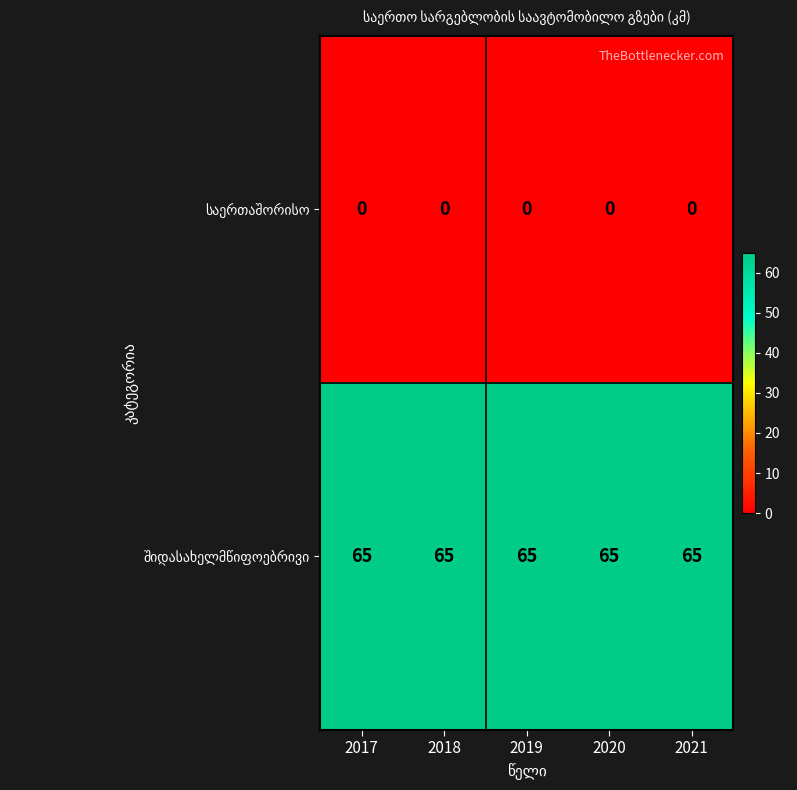

What is the greatest value displayed?

65